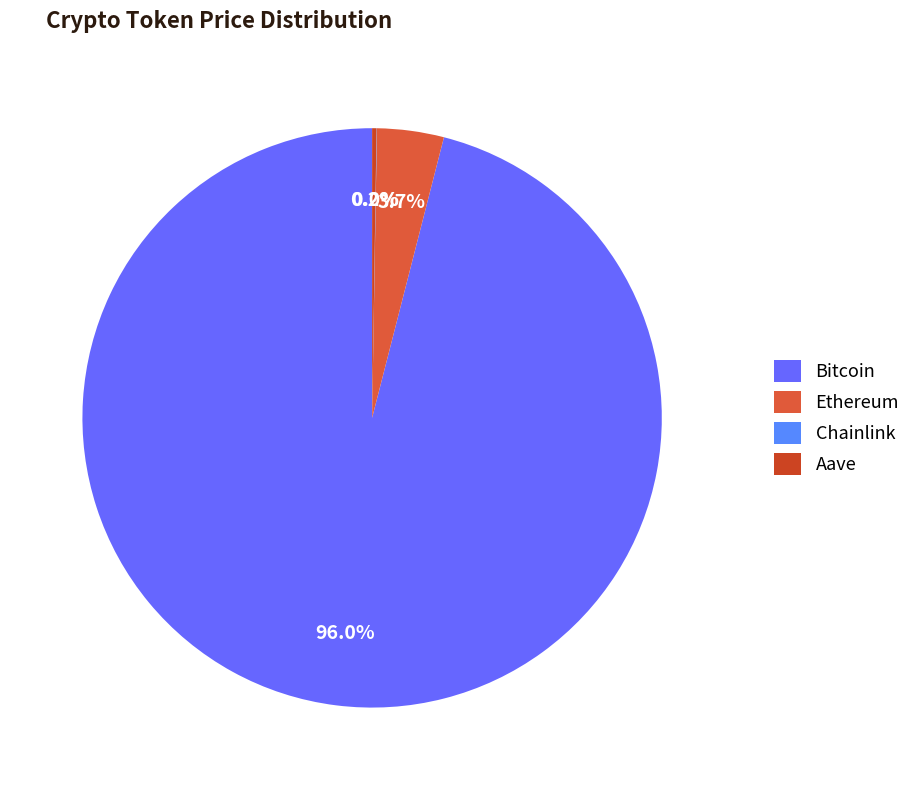

To the nearest percent, what is the combined percentage of Bitcoin and Aave?

96%